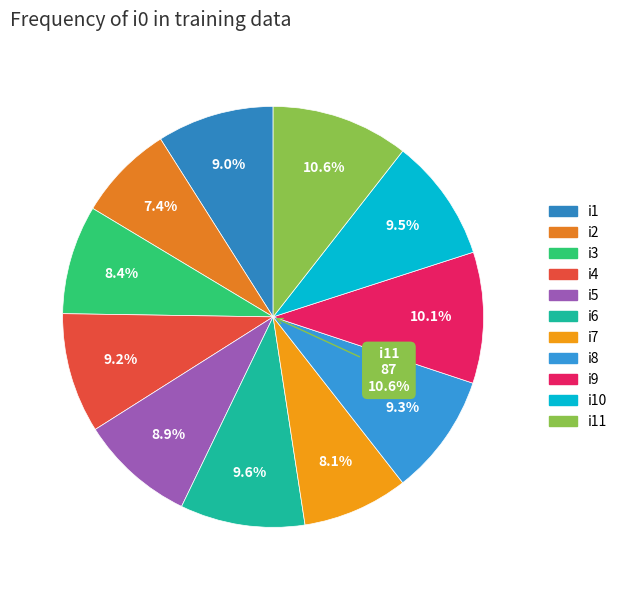

What percentage is the i1 slice, to the nearest percent?

9%